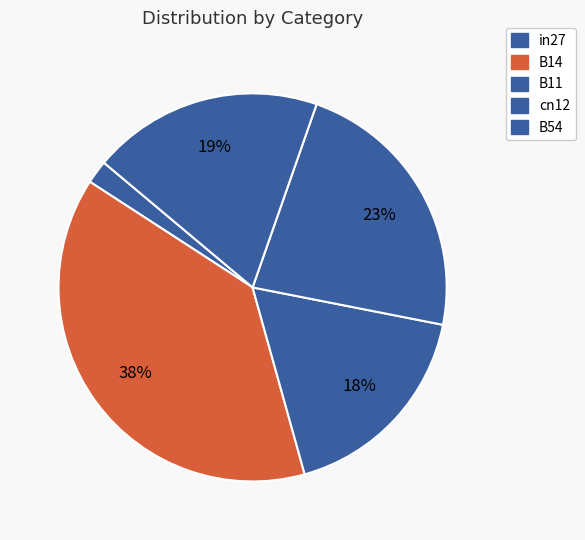

What percentage is the B54 slice, to the nearest percent?

19%